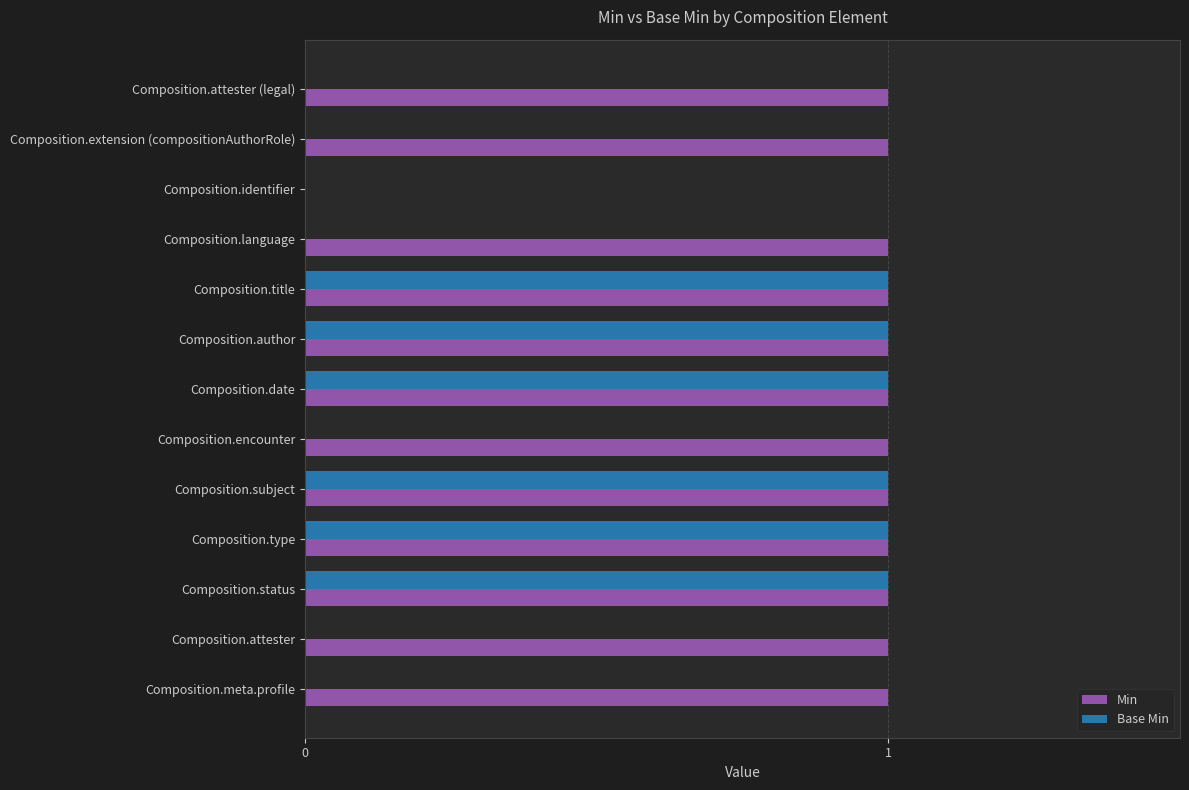

True or false: Min has a value of 2 at Composition.title.

False